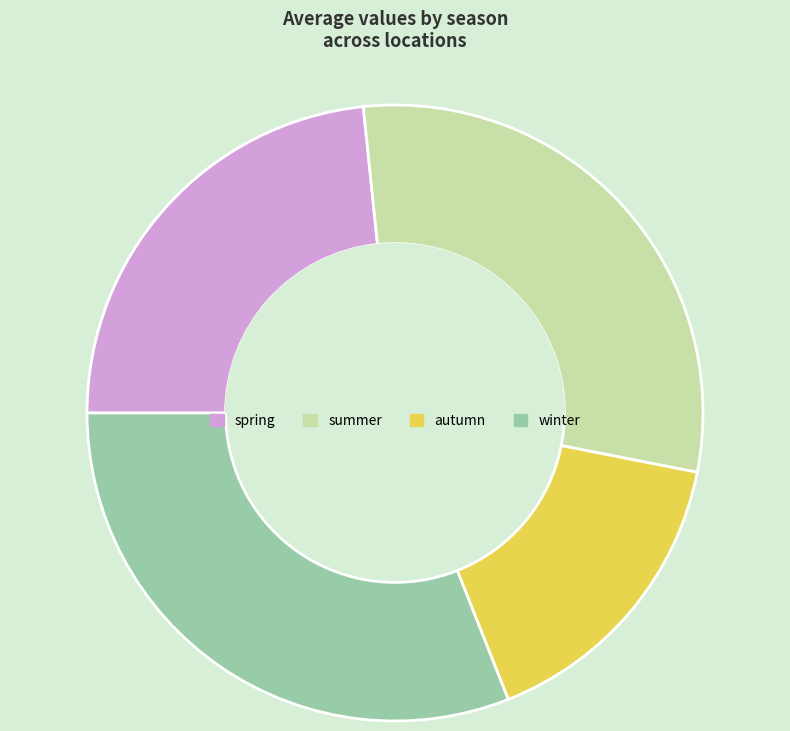

Rank the categories by value from highest to lowest.

winter, summer, spring, autumn